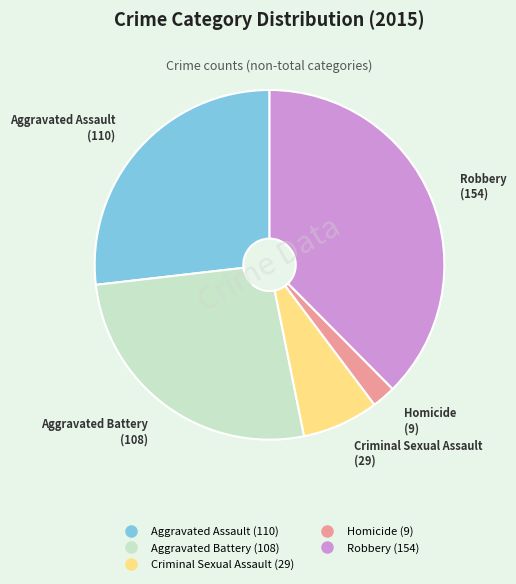

Count the number of slices in the pie.

5